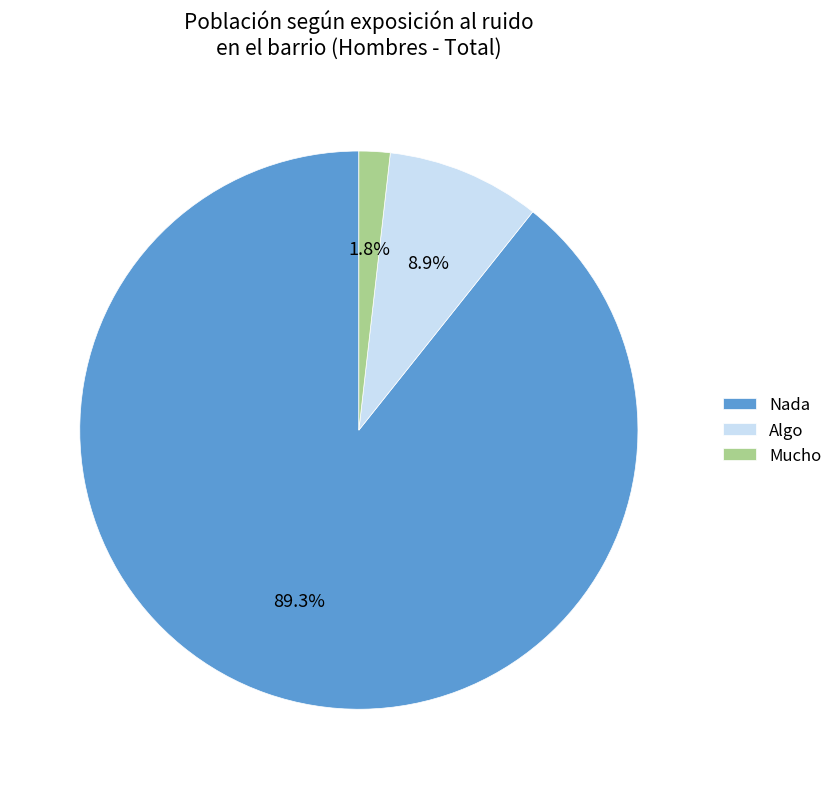

Which slice represents more than half of the pie?

Nada